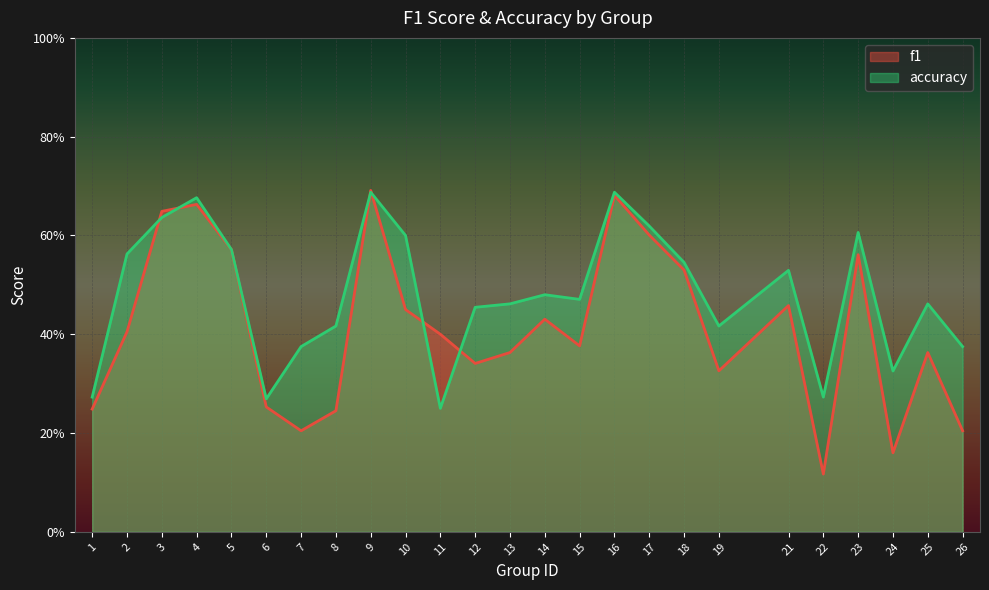

Where is the first local minimum for accuracy?

6